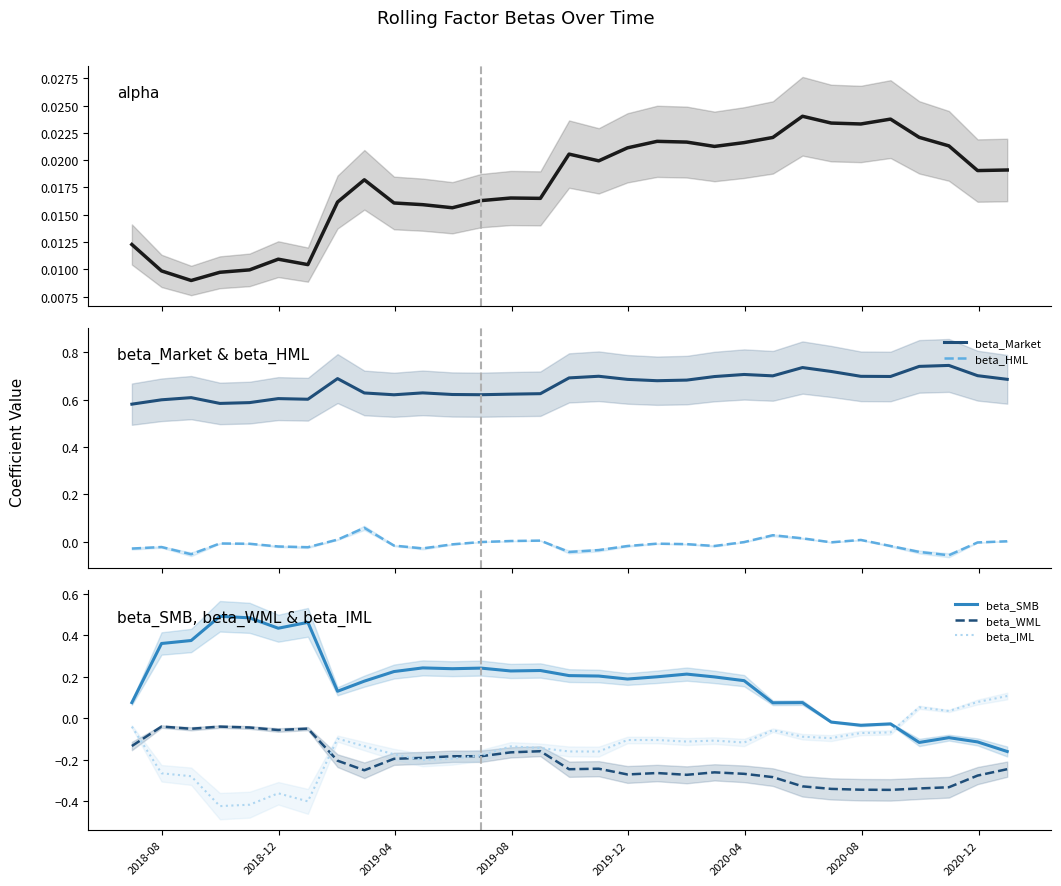

True or false: beta_Market and beta_HML intersect in this chart.

False